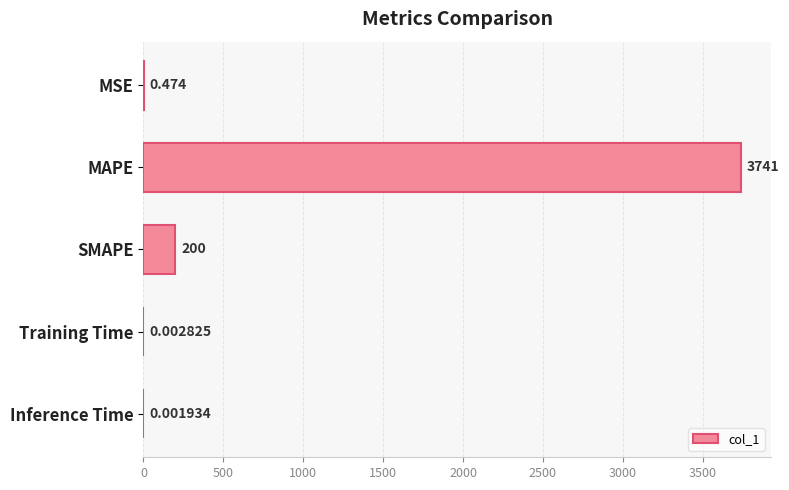

Where is the data nearest to the value 1870?

SMAPE